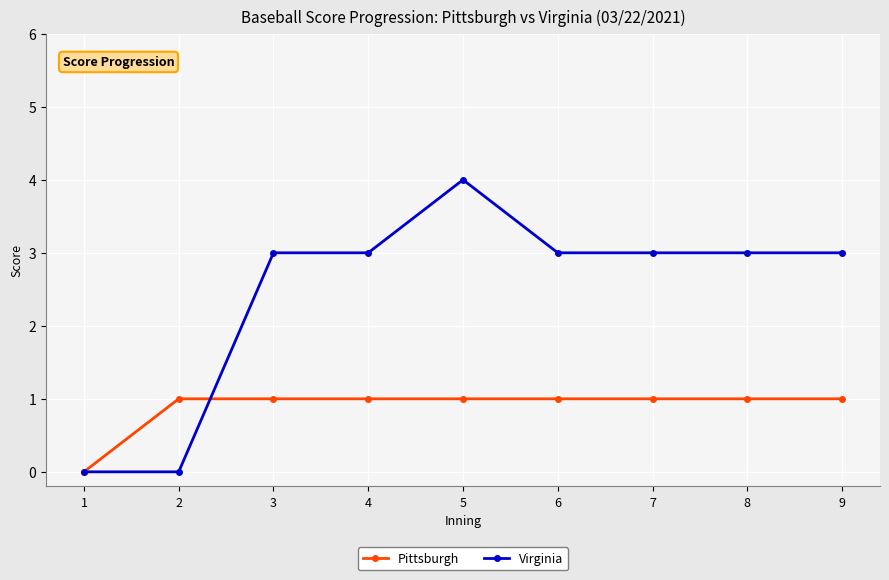

What is the greatest value displayed?

4